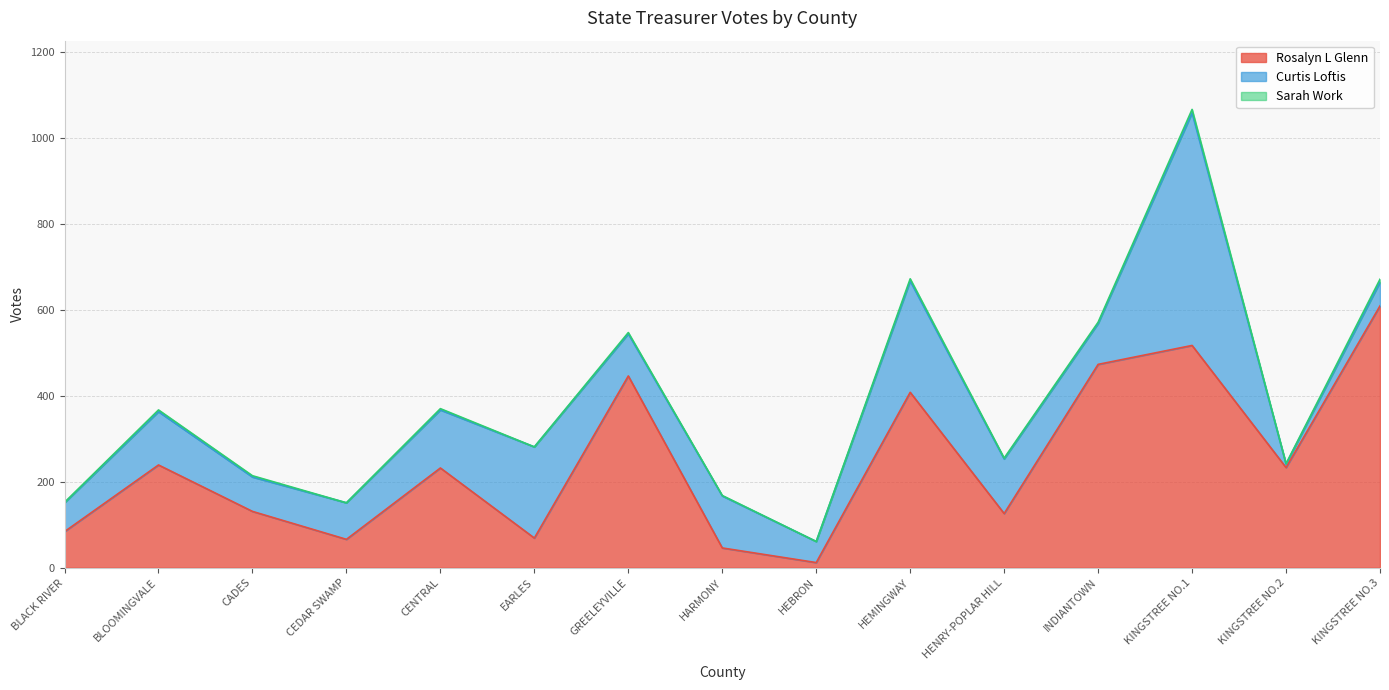

What is the label of the 11th point from the left?

HENRY-POPLAR HILL